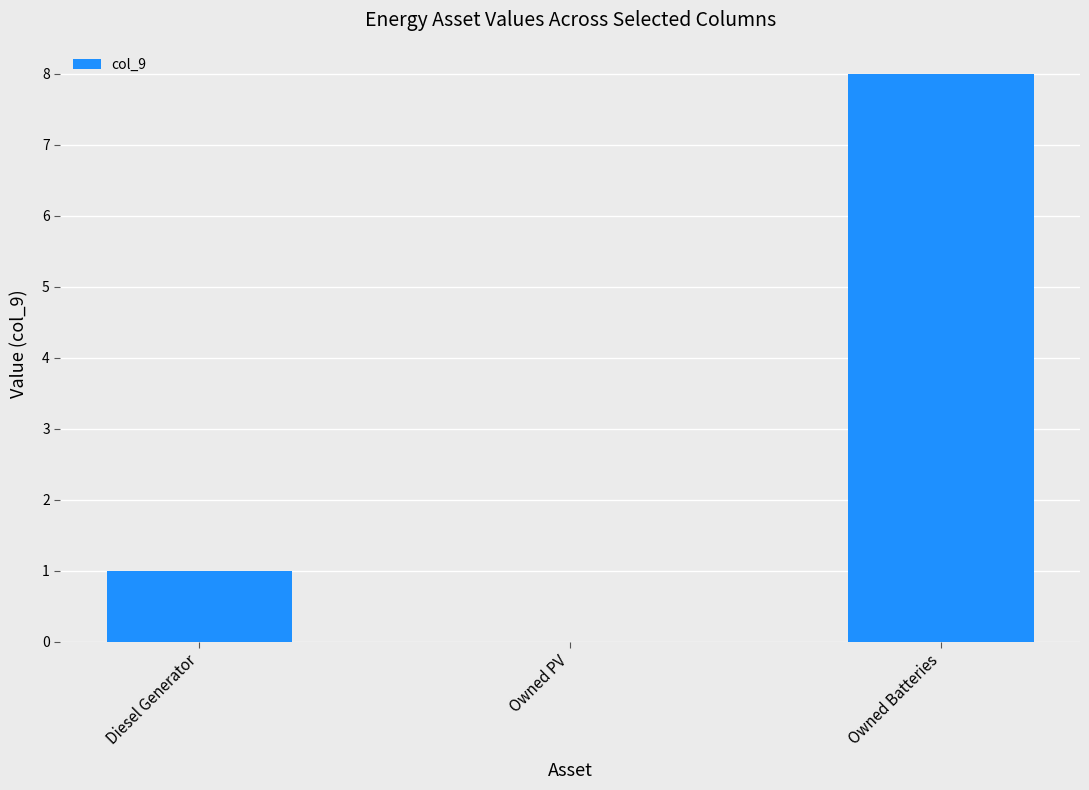

Reading left to right, transcribe all the data shown in this chart.

1.0	0.0	8.0